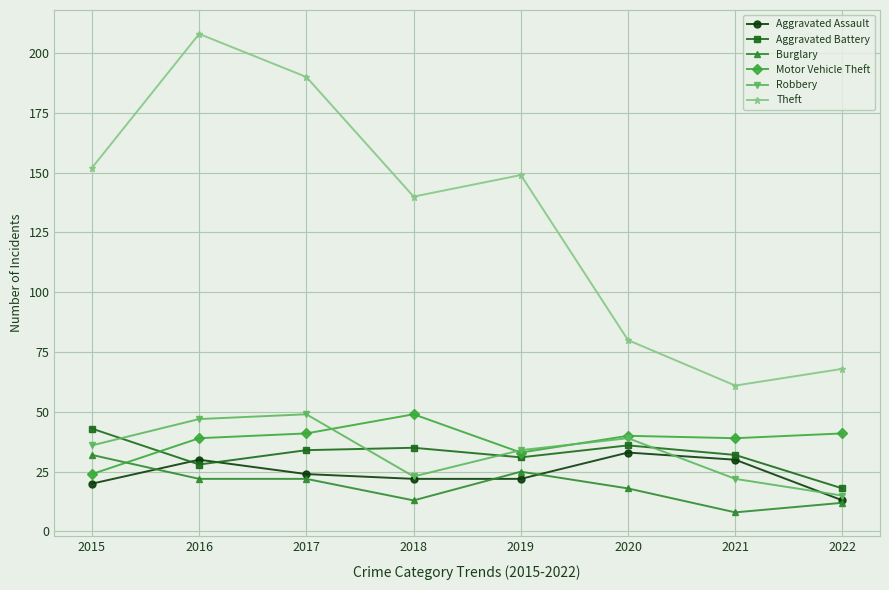

Which series changed the most between 2015 and 2022?

Theft